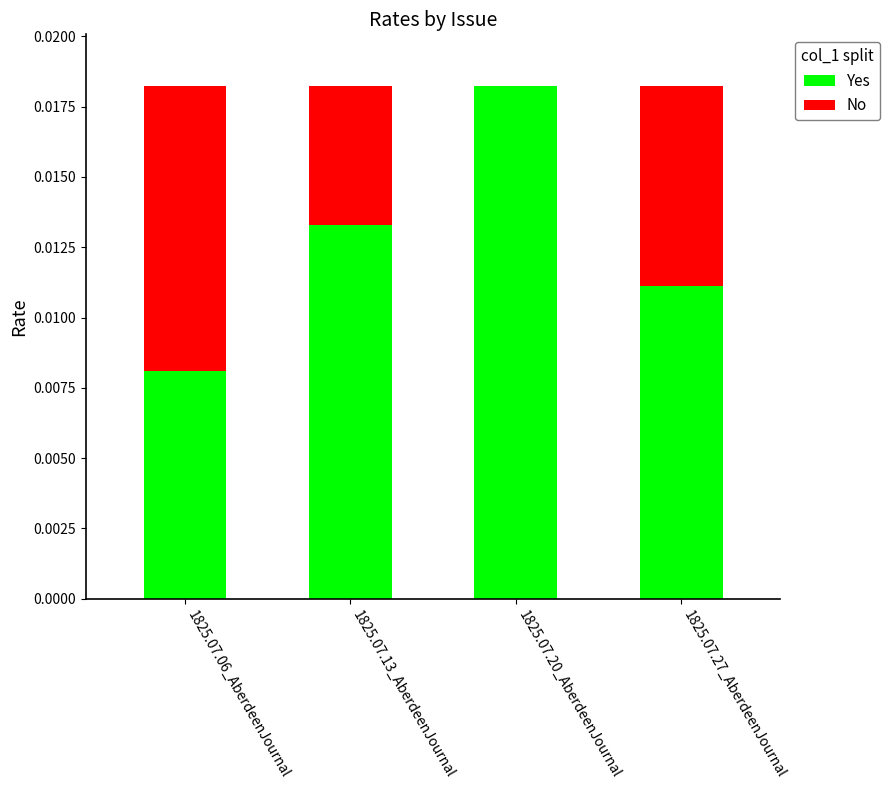

Are the bars horizontal?

No